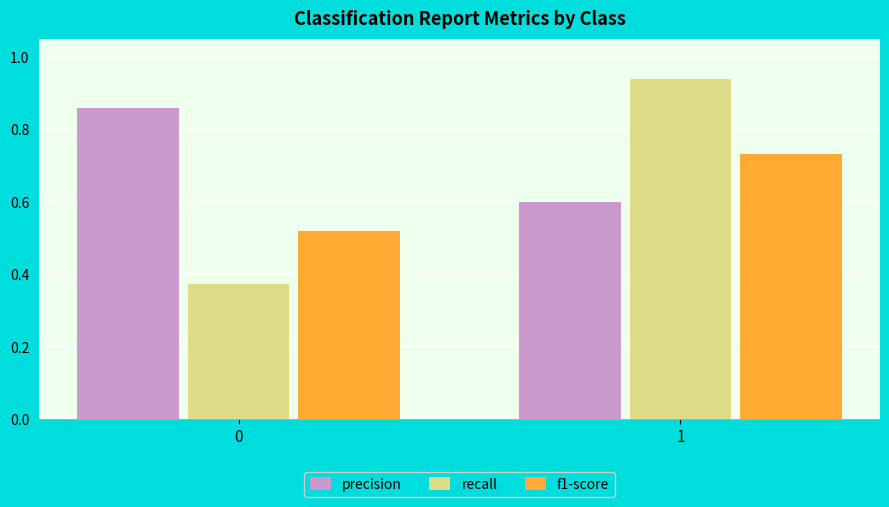

How many bars are there in total?

6